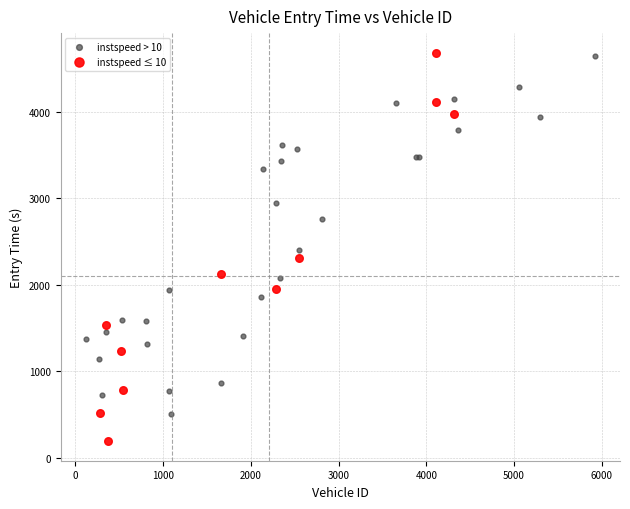

Which series has the largest Y range (max minus min)?

instspeed ≤ 10